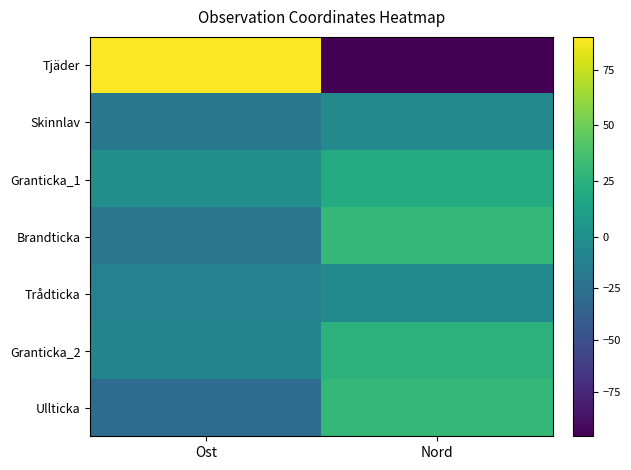

Which has a higher value, Nord or Ost?

Ost